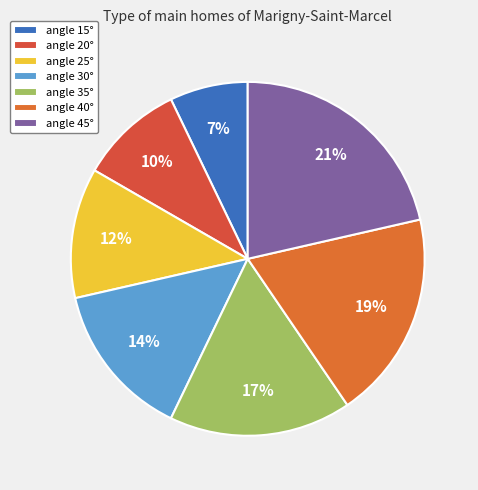

What is the smallest slice in the pie chart?

angle 15°